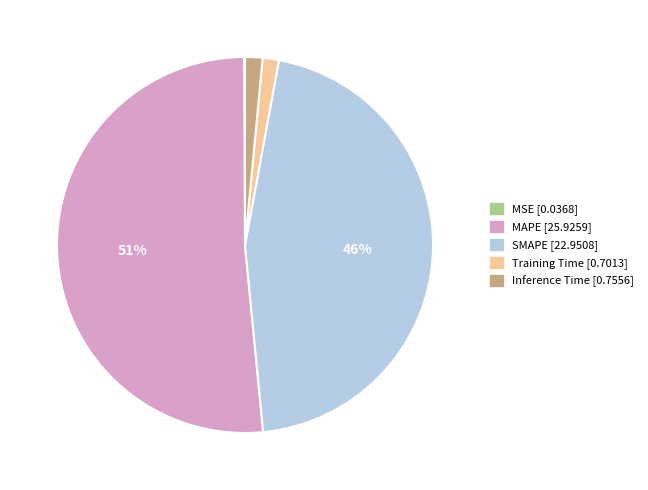

To the nearest percent, what is the average slice percentage?

20%